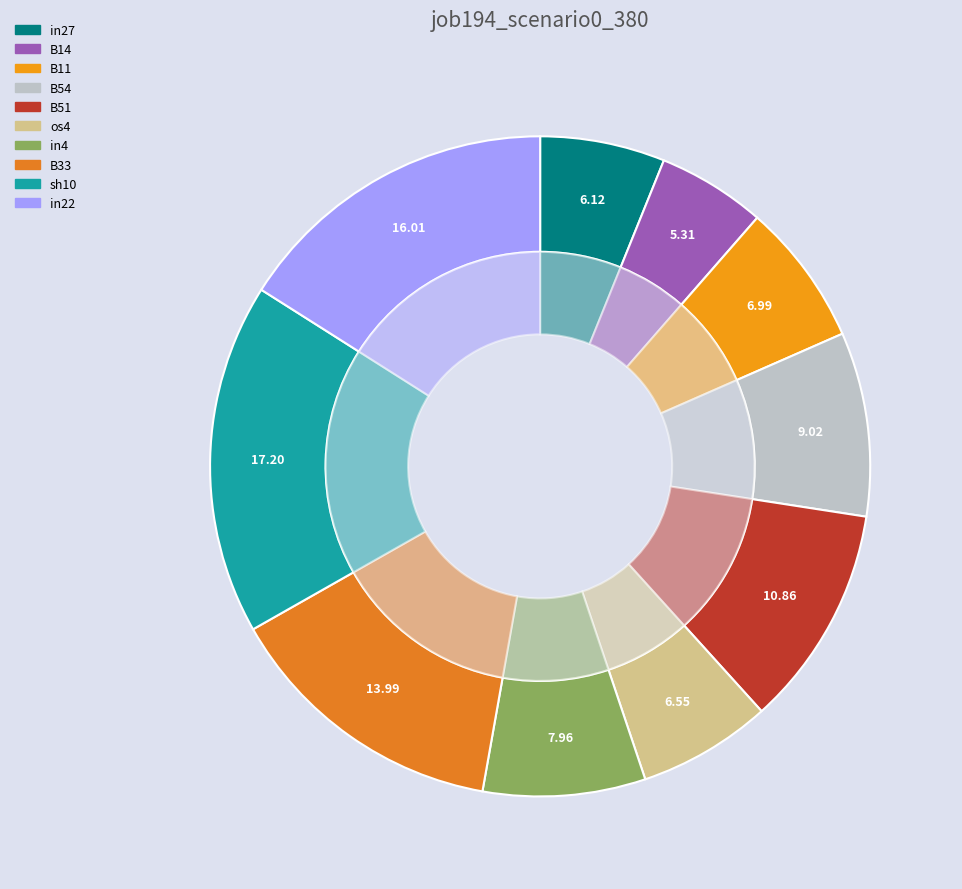

Is it true that in22 is 25% of the pie?

False